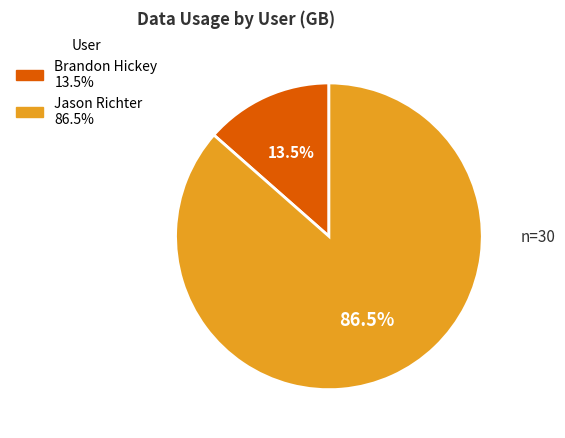

Does any single category account for the majority?

Yes